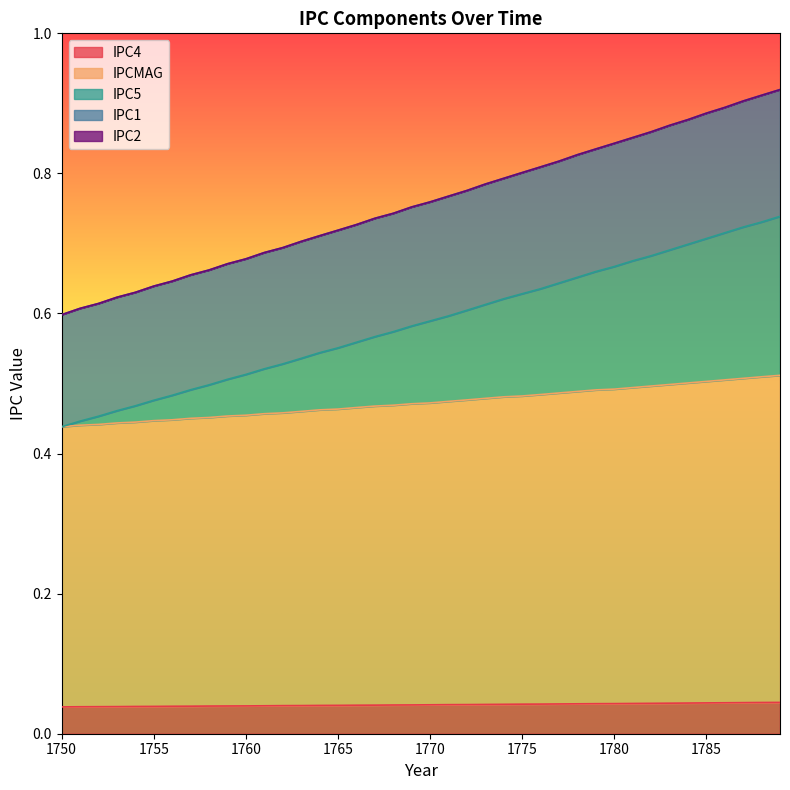

The value of IPC5 at 1767 is 0.6. True or false?

True